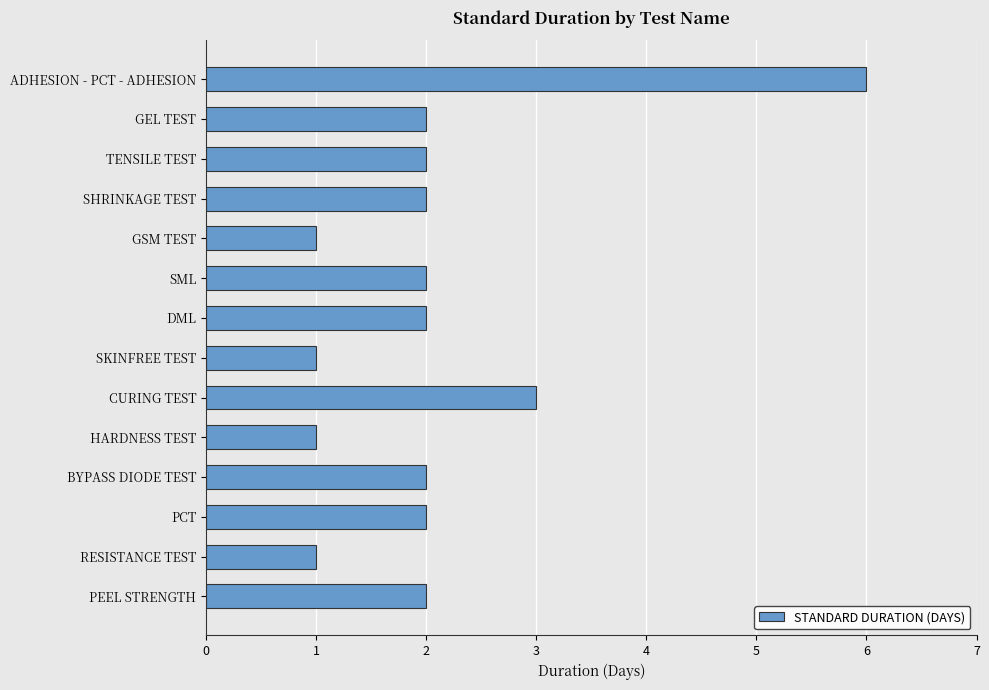

What is the greatest value displayed?

6